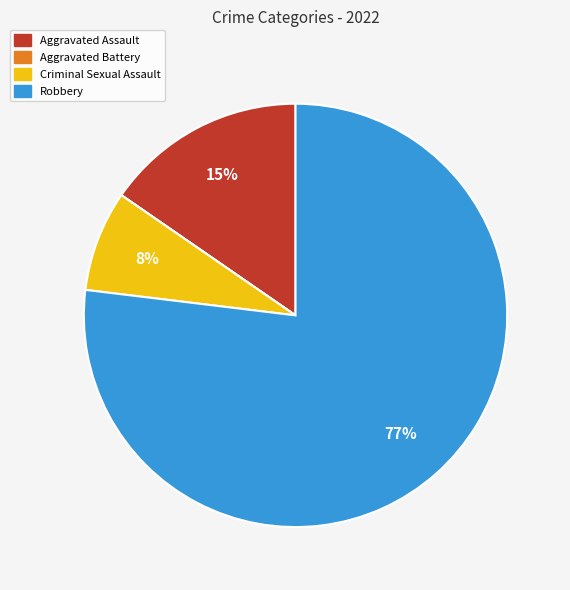

What is the majority slice?

Robbery